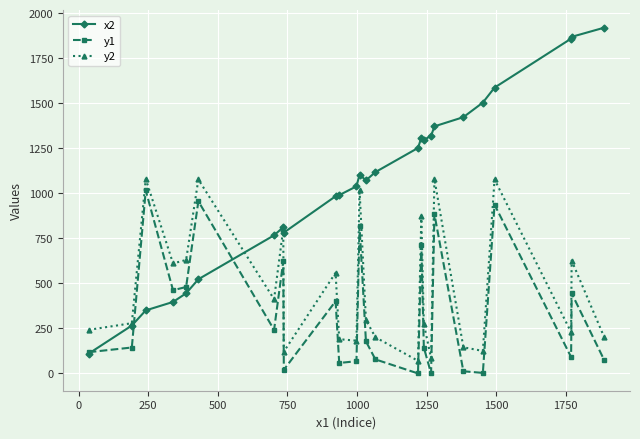

True or false: y1 and y2 intersect in this chart.

False